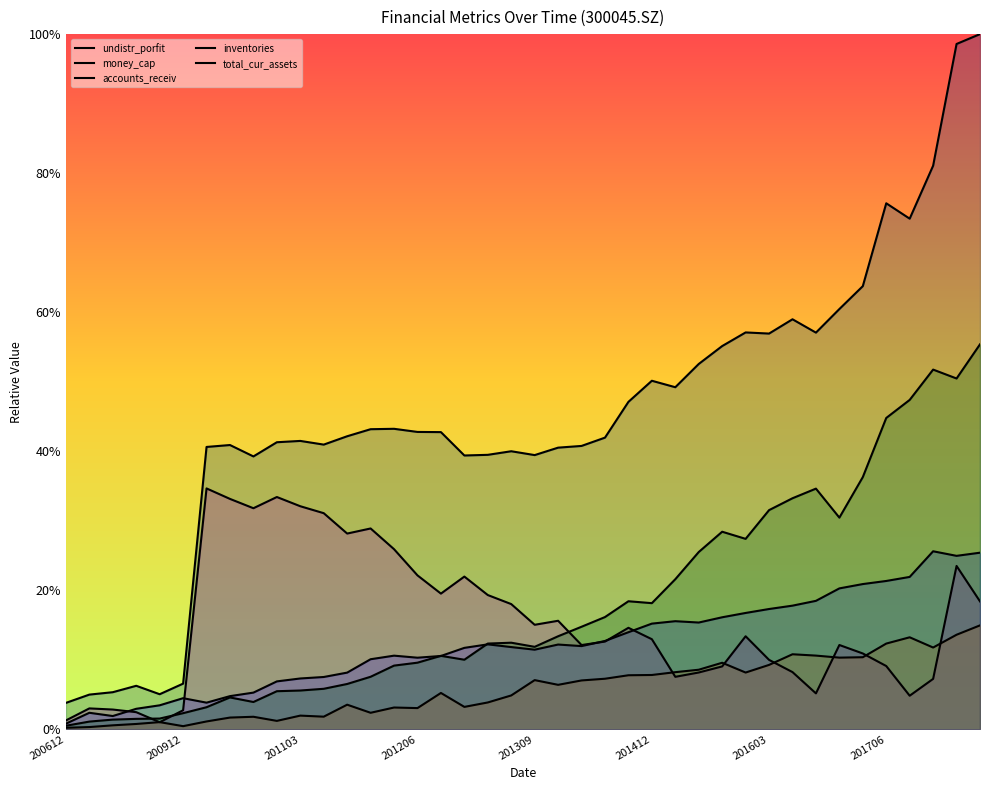

At which label does undistr_porfit reach its minimum?

200612